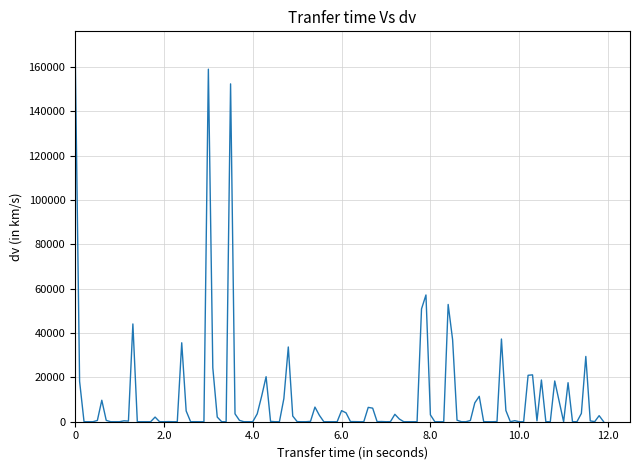

What is the difference between the maximum and minimum values?

167719